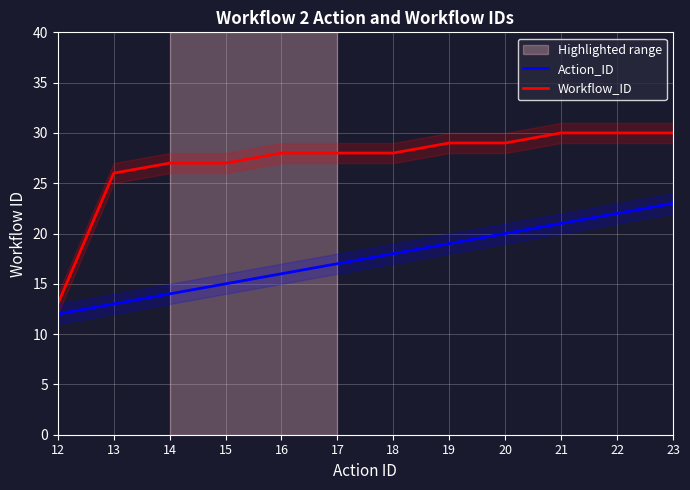

What are all the series names shown in the legend?

Action_ID, Workflow_ID